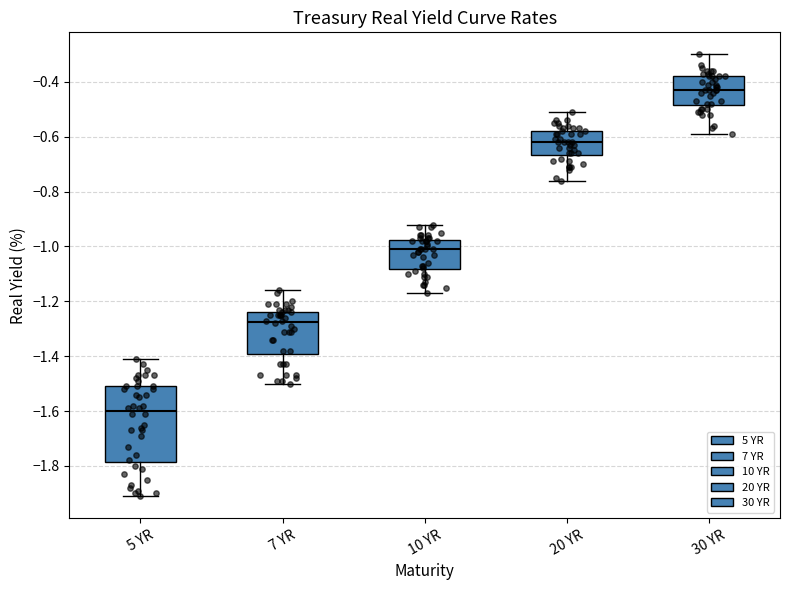

Which box has the lowest median line?

5 YR